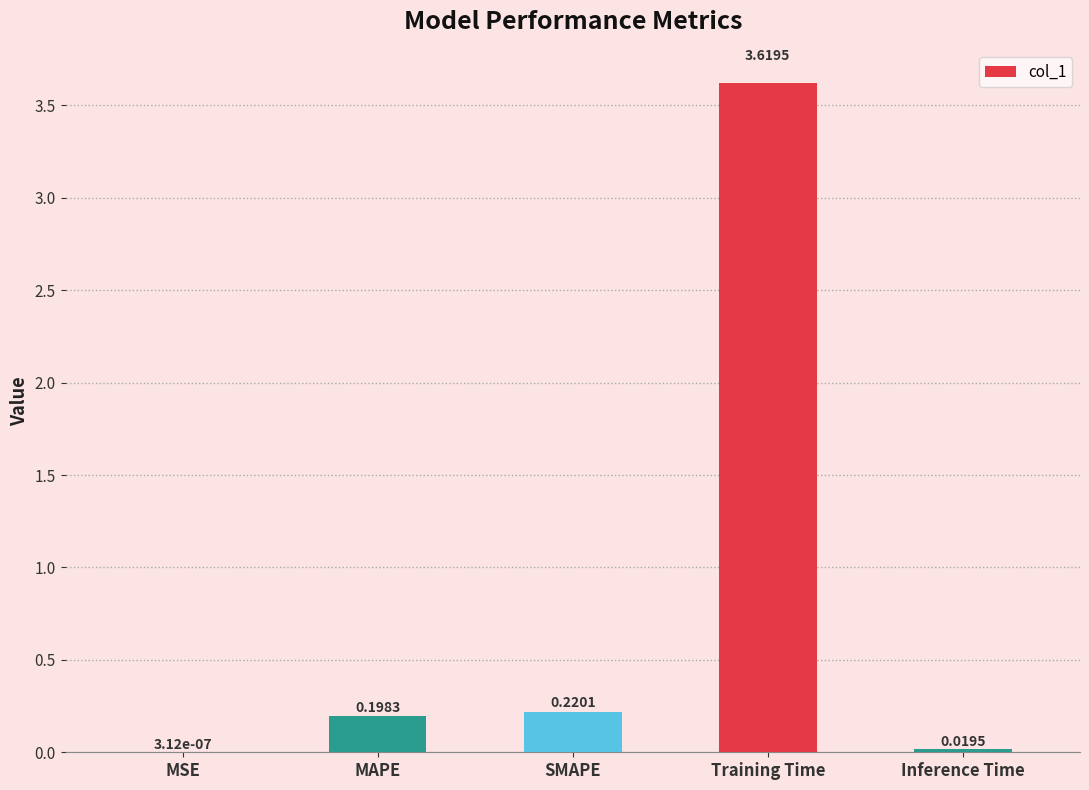

Which has a higher value, SMAPE or Inference Time?

SMAPE